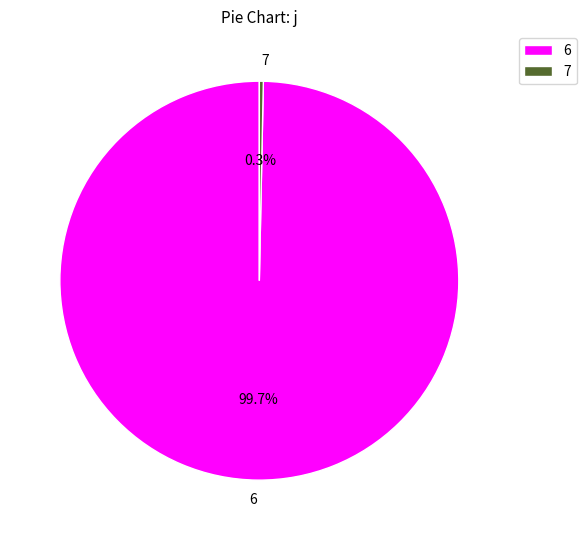

Is 7 the majority of the pie?

No